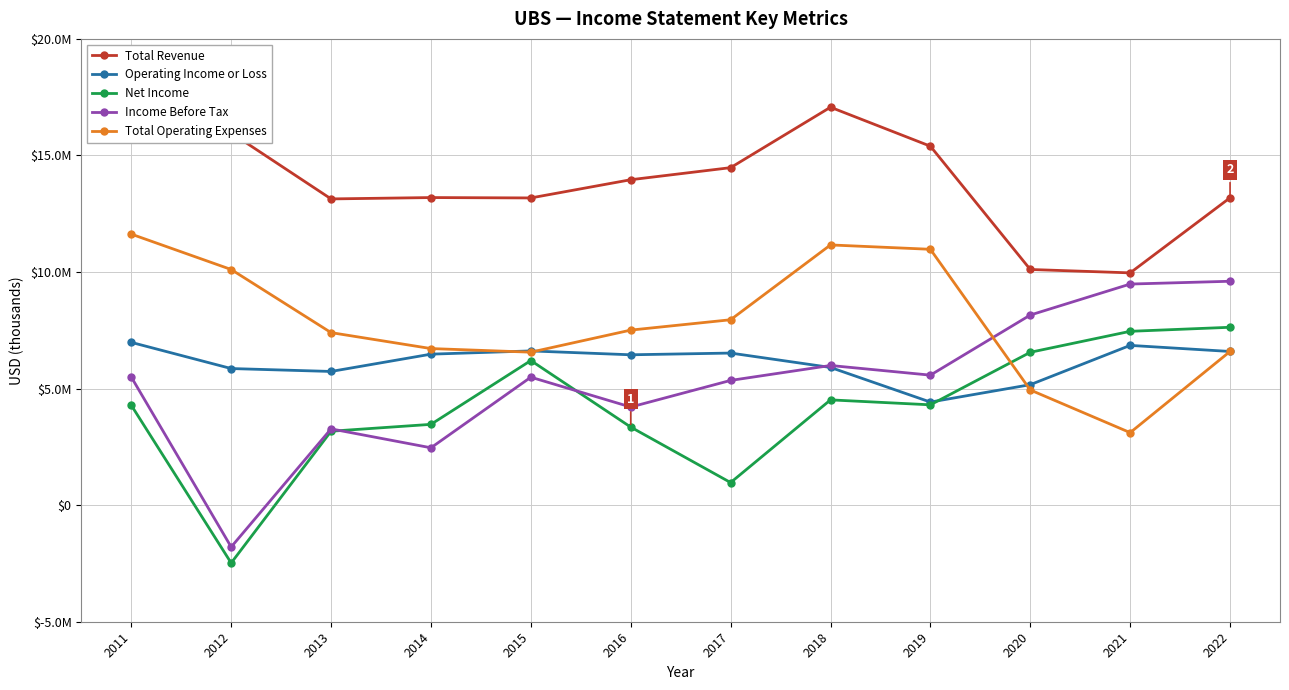

Rank the series by their maximum value, from highest to lowest.

Total Revenue, Total Operating Expenses, Income Before Tax, Net Income, Operating Income or Loss